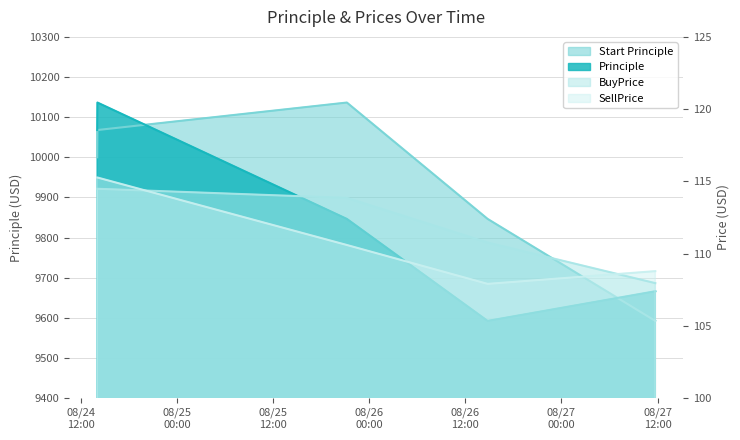

At which category does Start Principle reach its first local peak?

2016-08-25 21:13:19